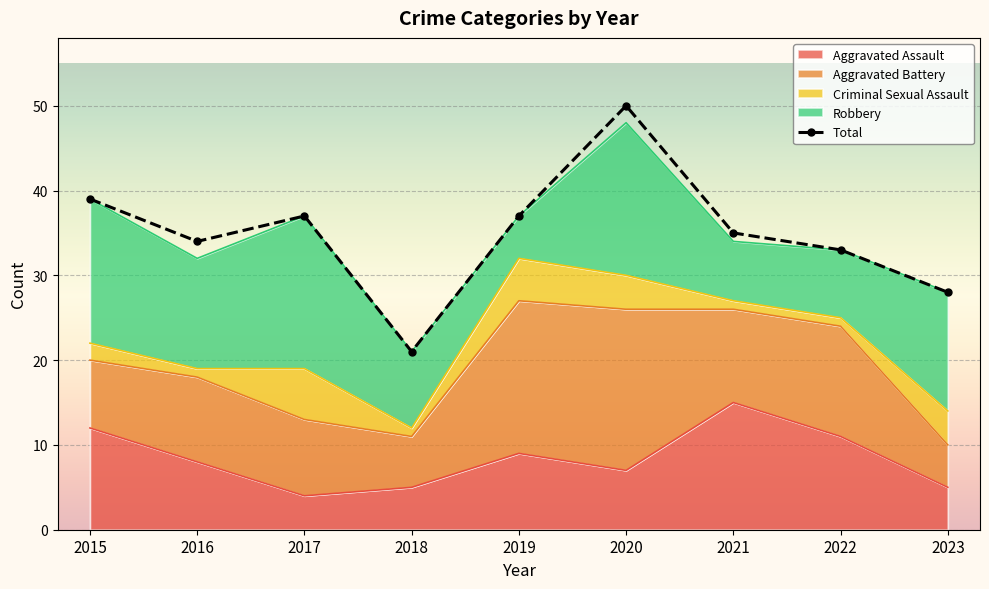

How many categories are shown in the chart?

9